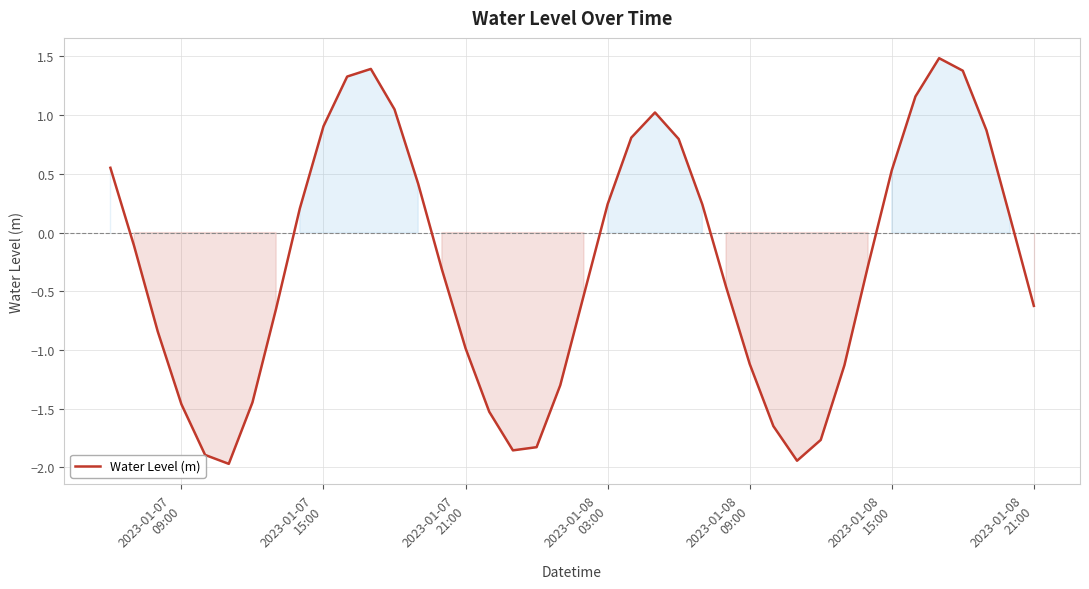

Does the chart have visible grid lines?

Yes